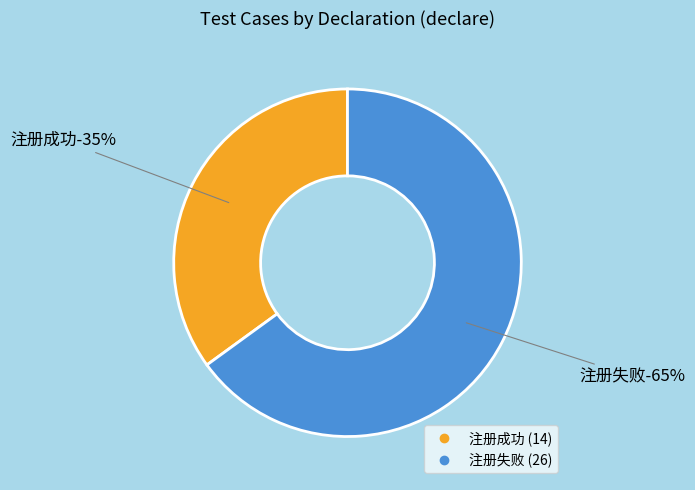

How many slices are in this pie chart?

2